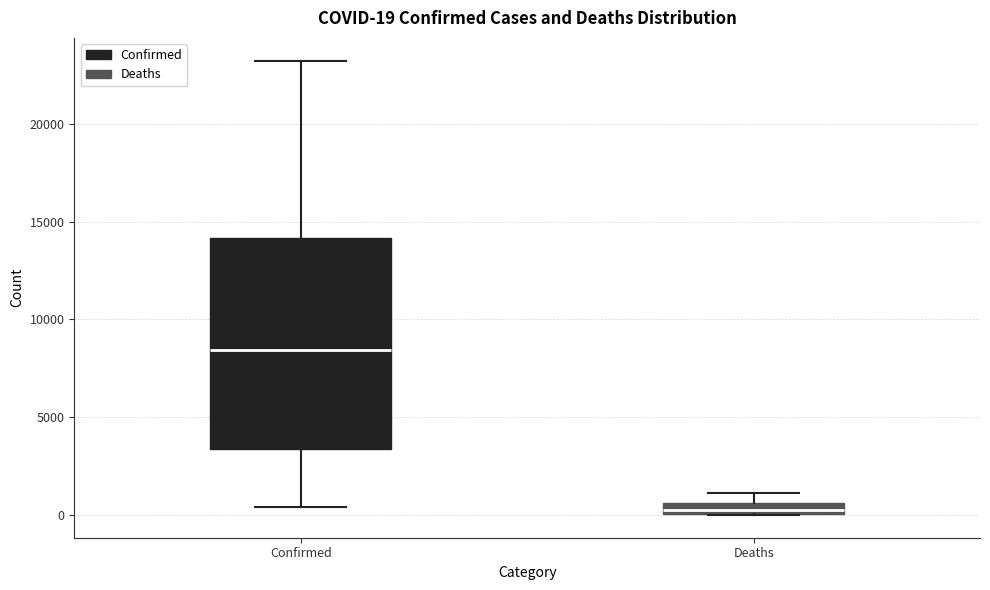

Which box has the lowest median line?

Deaths